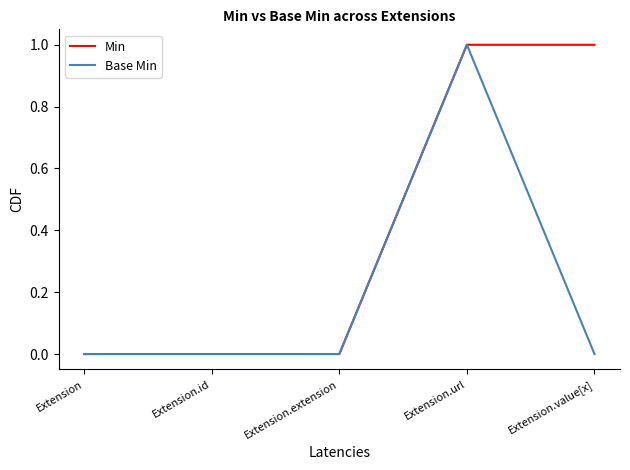

Rank the series by their average value, from highest to lowest.

Min, Base Min